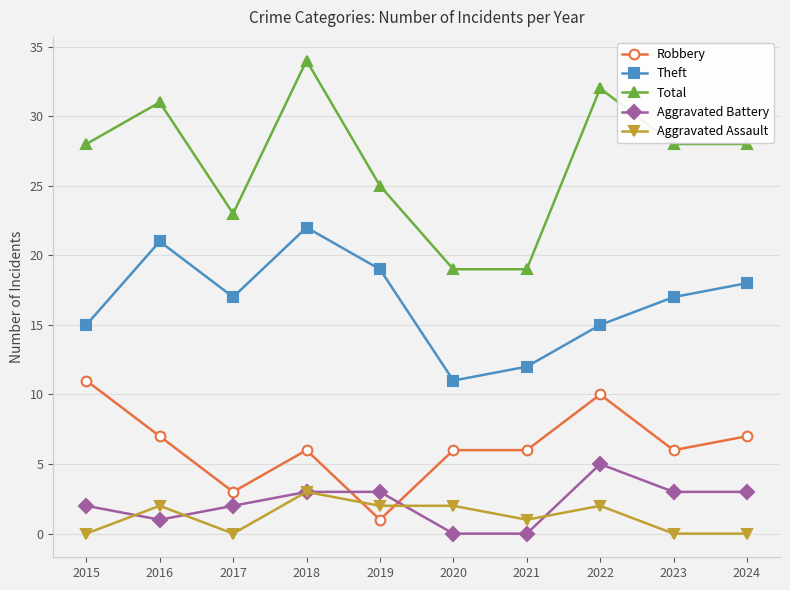

How many interior local peaks does the Theft series have?

2